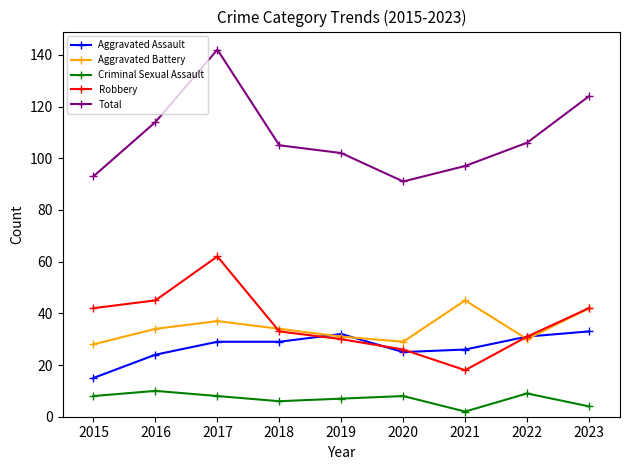

Does the chart have visible grid lines?

No